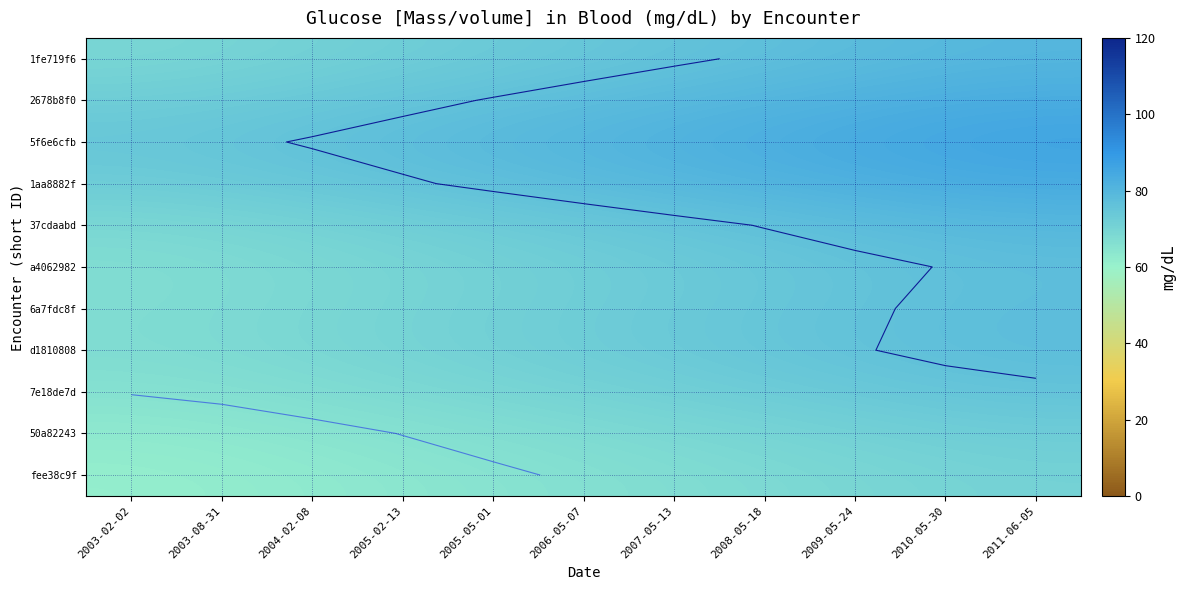

Is the value of 6a7fdc8f at 2003-02-02 greater than the value of 2678b8f0 at 2003-08-31?

No